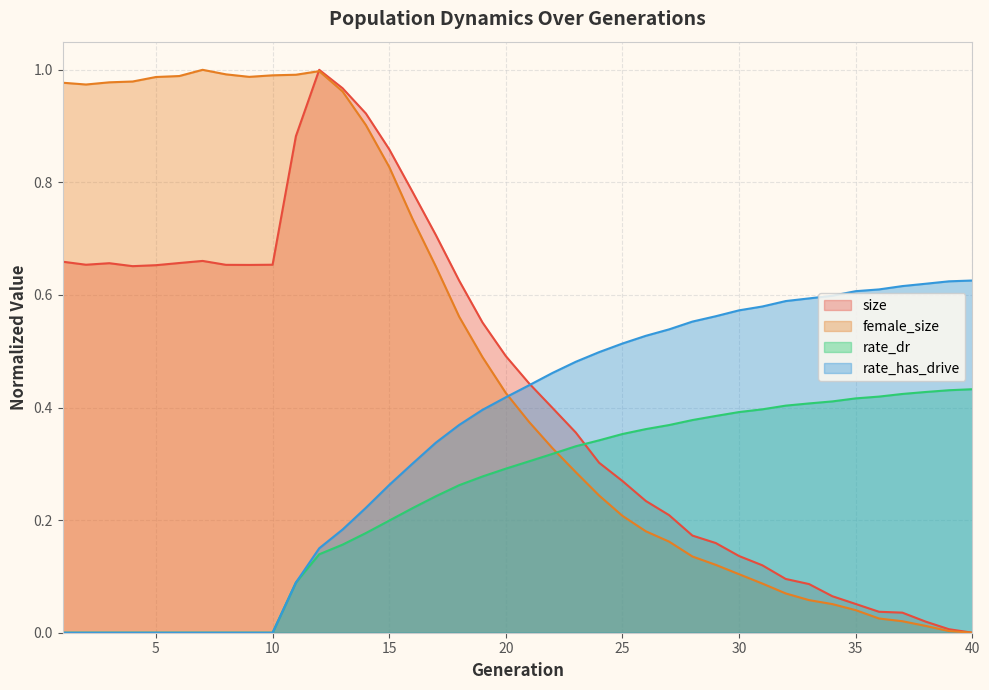

True or false: rate_has_drive and rate_dr cross at least once.

False